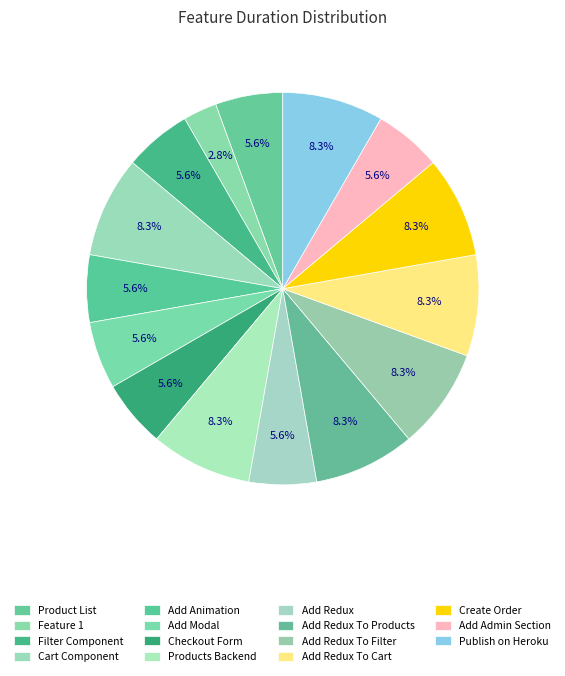

Is it true that Checkout Form is 6% of the pie?

True